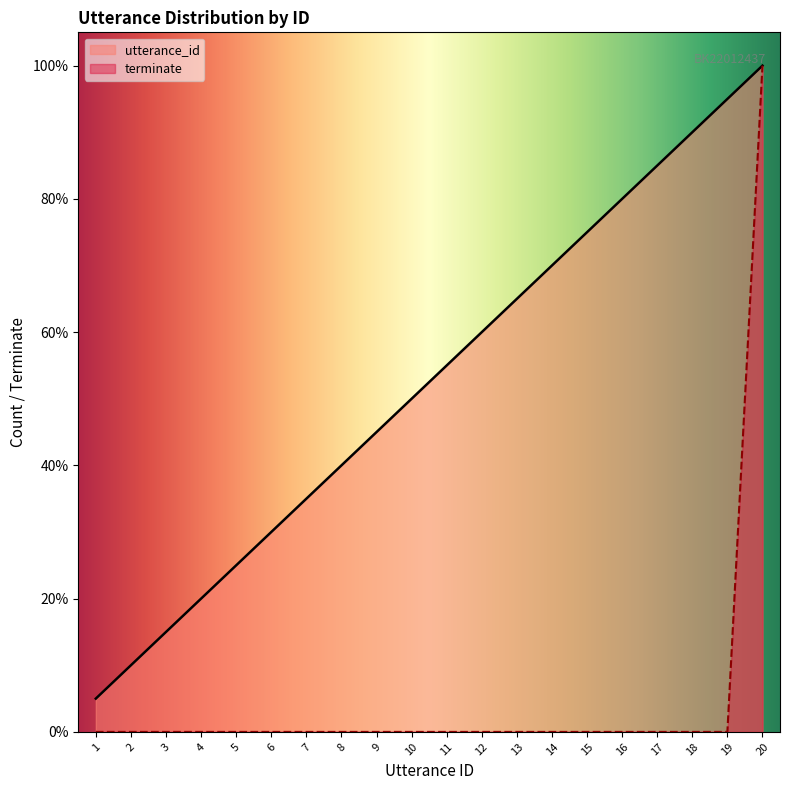

Where is utterance_id nearest to the value 0?

1